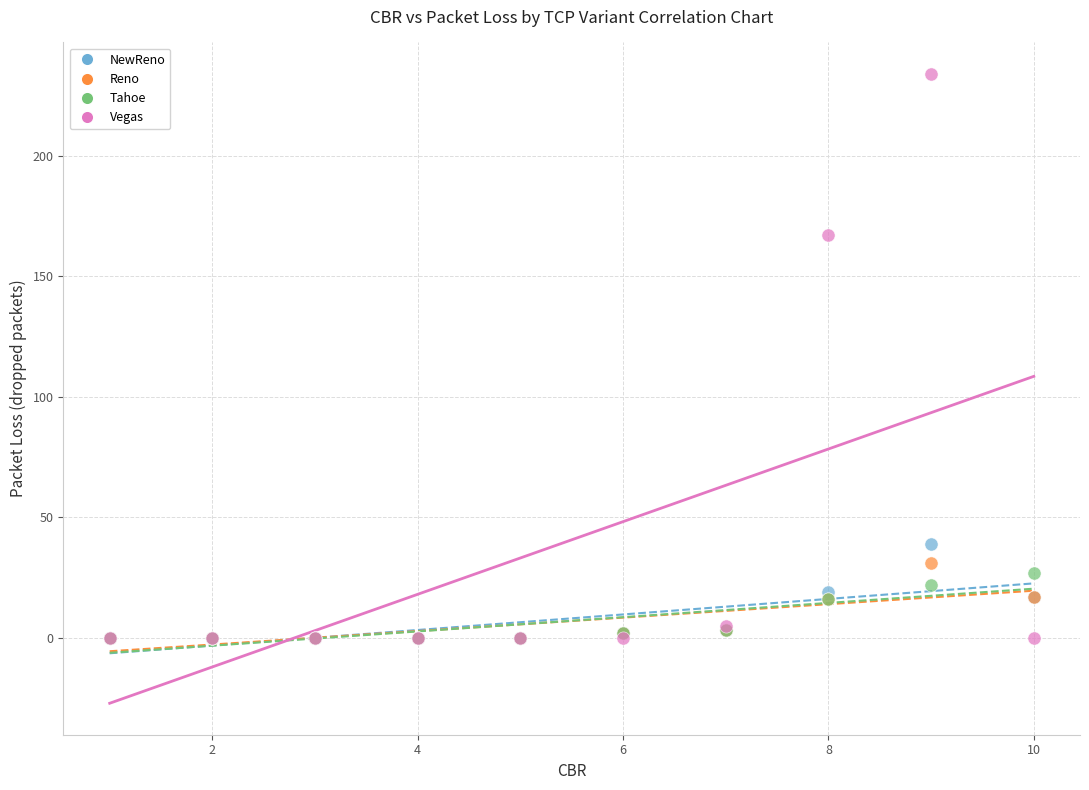

What are all the series names shown in the legend?

NewReno, Reno, Tahoe, Vegas